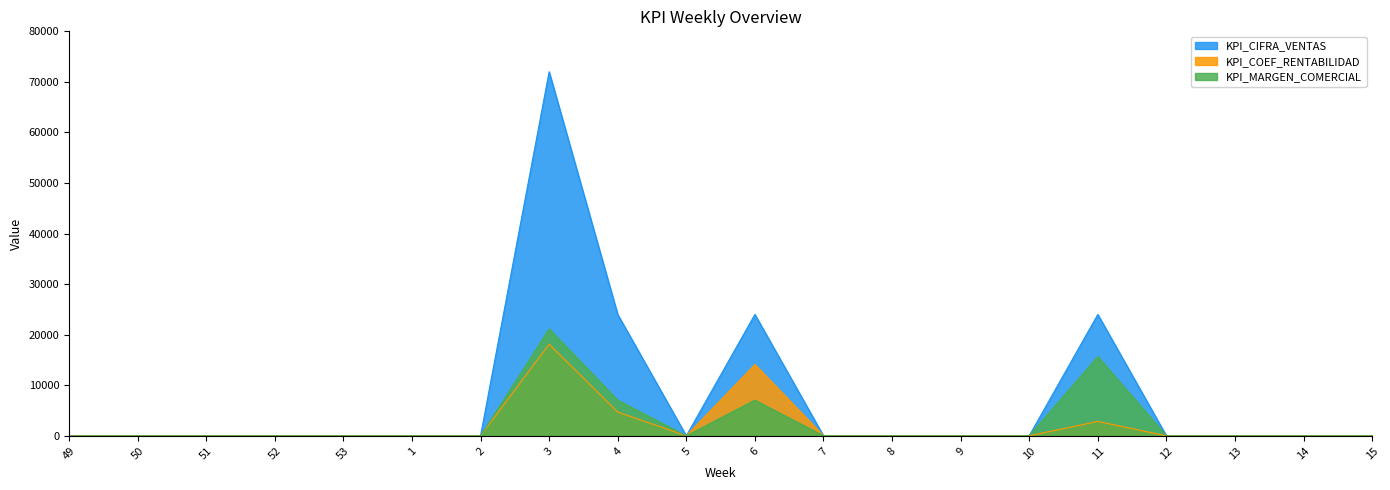

The KPI_COEF_RENTABILIDAD series shows 0 at 15. True or false?

True